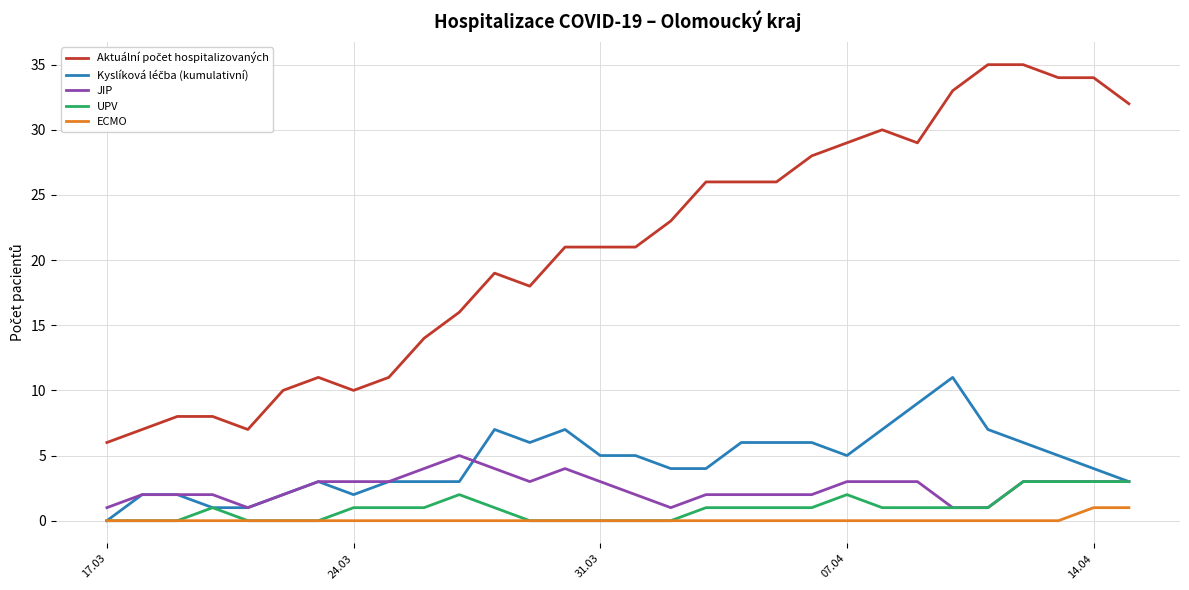

Reading left to right, transcribe all the data shown in this chart.

Aktuální počet hospitalizovaných: 6	7	8	8	7	10	11	10	11	14	16	19	18	21	21	21	23	26	26	26	28	29	30	29	33	35	35	34	34	32
Kyslíková léčba (kumulativní): 0	2	2	1	1	2	3	2	3	3	3	7	6	7	5	5	4	4	6	6	6	5	7	9	11	7	6	5	4	3
JIP: 1	2	2	2	1	2	3	3	3	4	5	4	3	4	3	2	1	2	2	2	2	3	3	3	1	1	3	3	3	3
UPV: 0	0	0	1	0	0	0	1	1	1	2	1	0	0	0	0	0	1	1	1	1	2	1	1	1	1	3	3	3	3
ECMO: 0	0	0	0	0	0	0	0	0	0	0	0	0	0	0	0	0	0	0	0	0	0	0	0	0	0	0	0	1	1